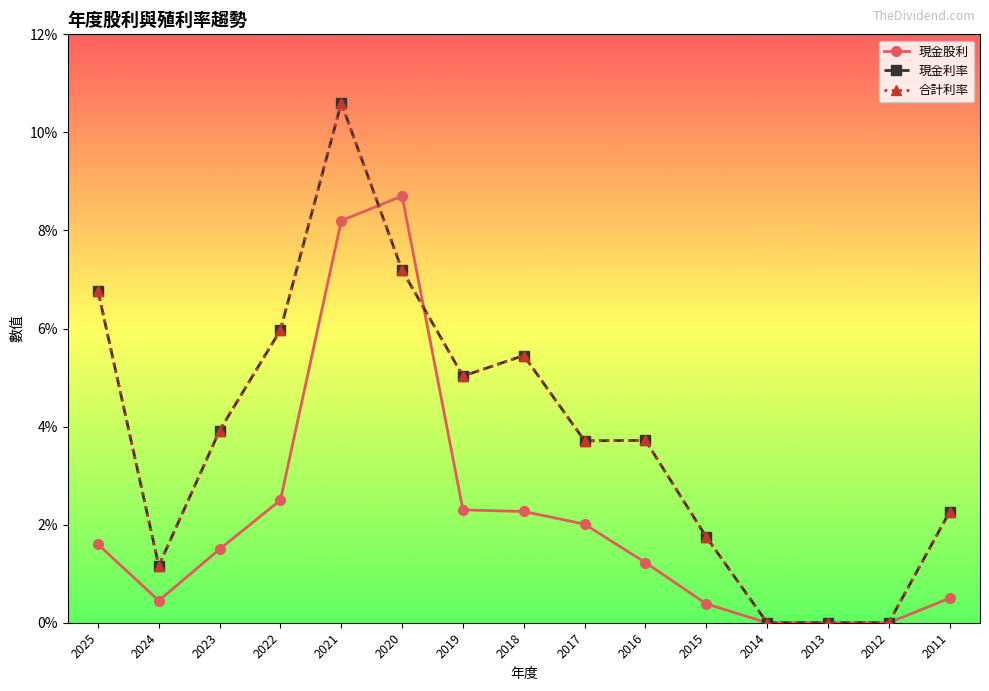

Does the chart have visible grid lines?

No